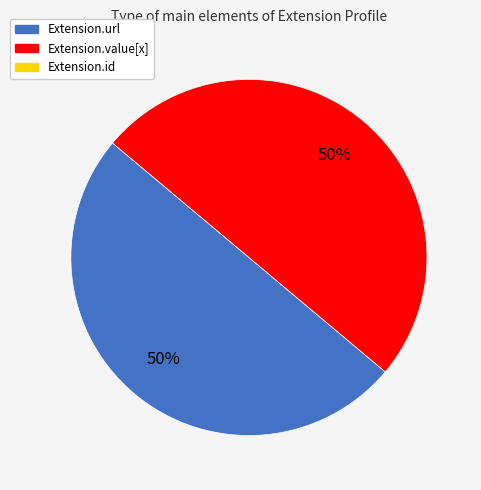

To the nearest percent, what is the average slice percentage?

50%